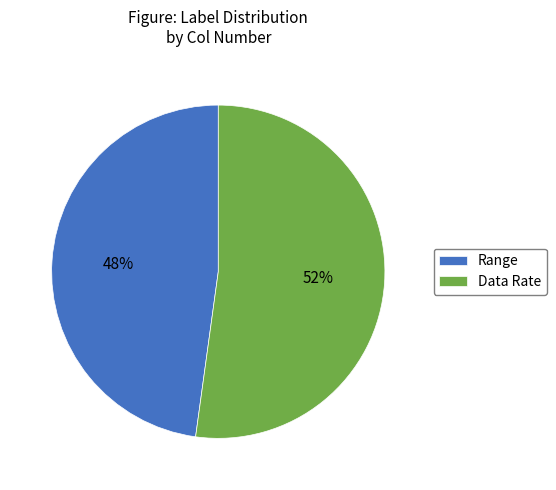

Rank the categories by value from lowest to highest.

Range, Data Rate